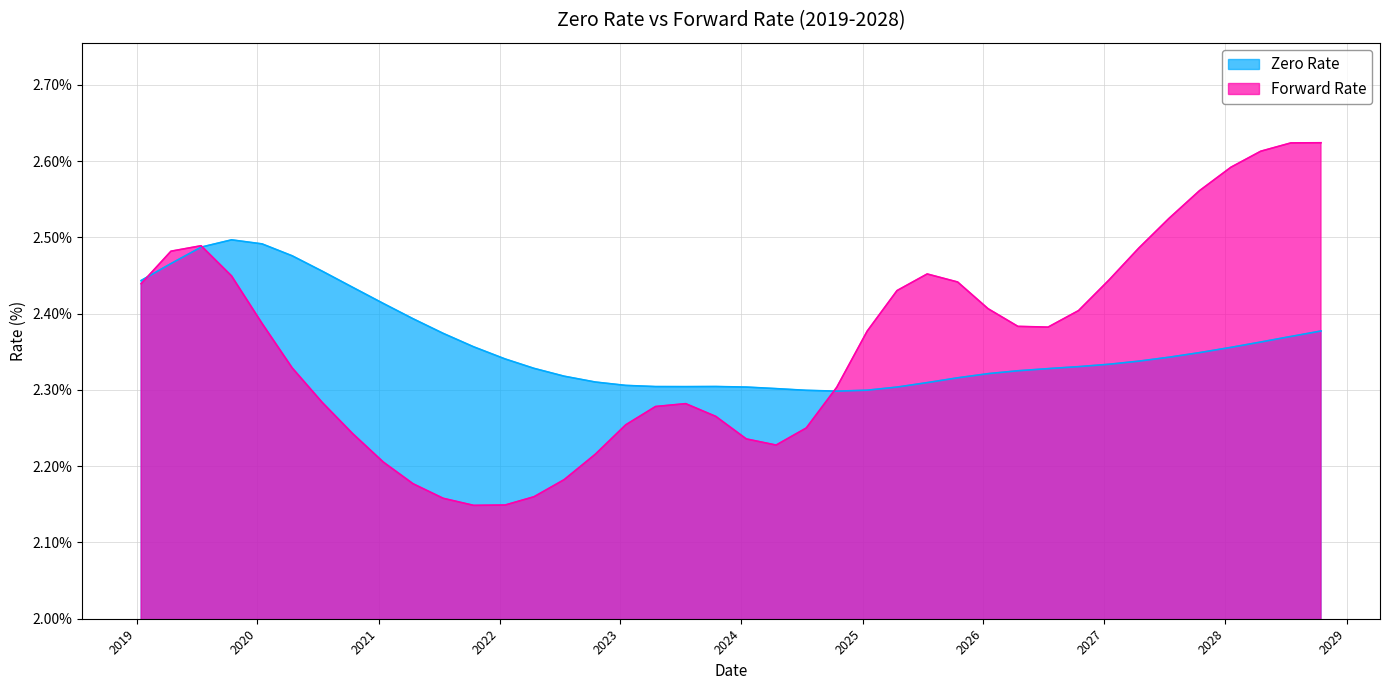

What is the total value across all series at 04/15/2020?

4.8